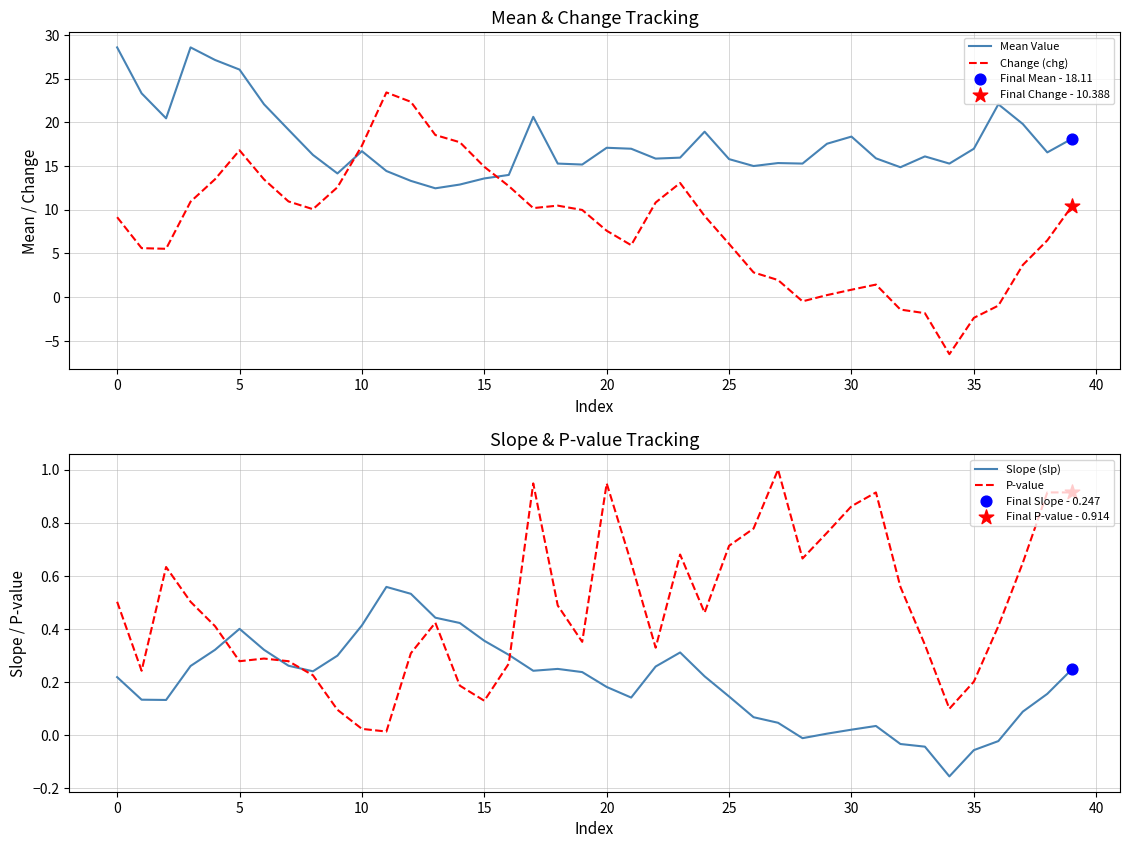

At how many categories does at least one series exceed 4?

40